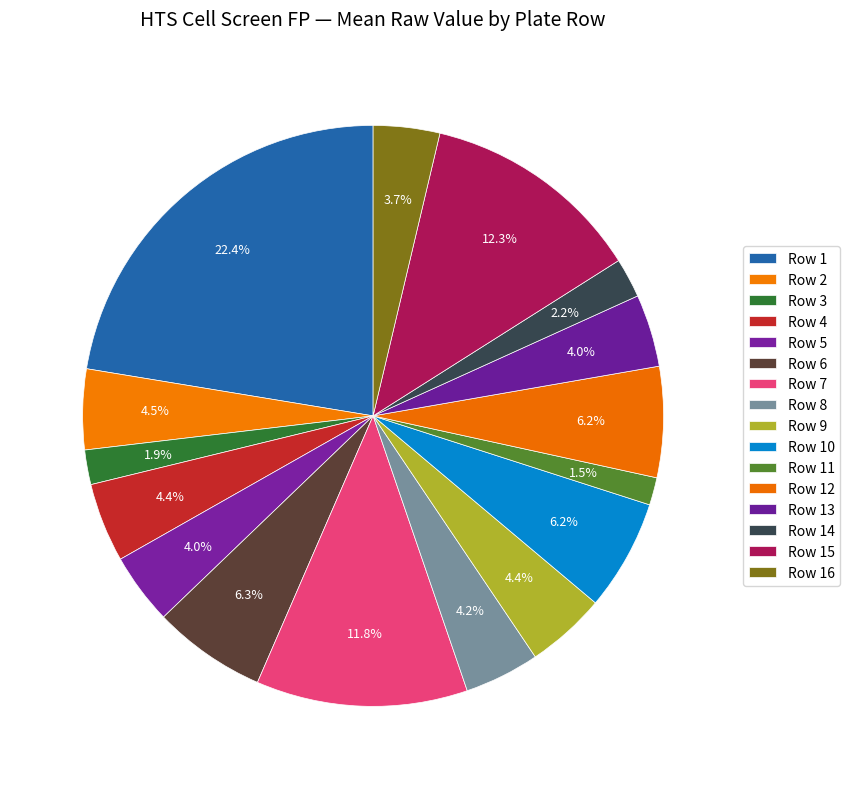

Count the number of slices in the pie.

16